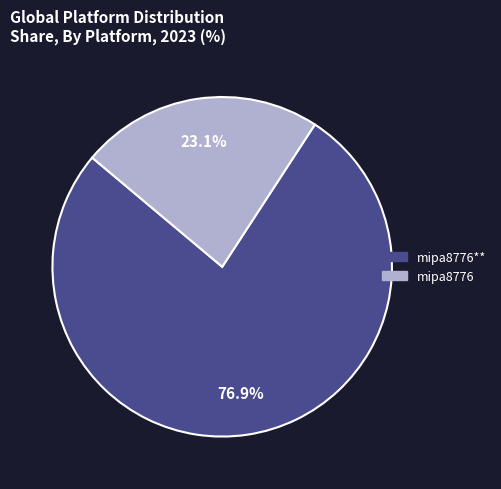

Does any single category account for the majority?

Yes